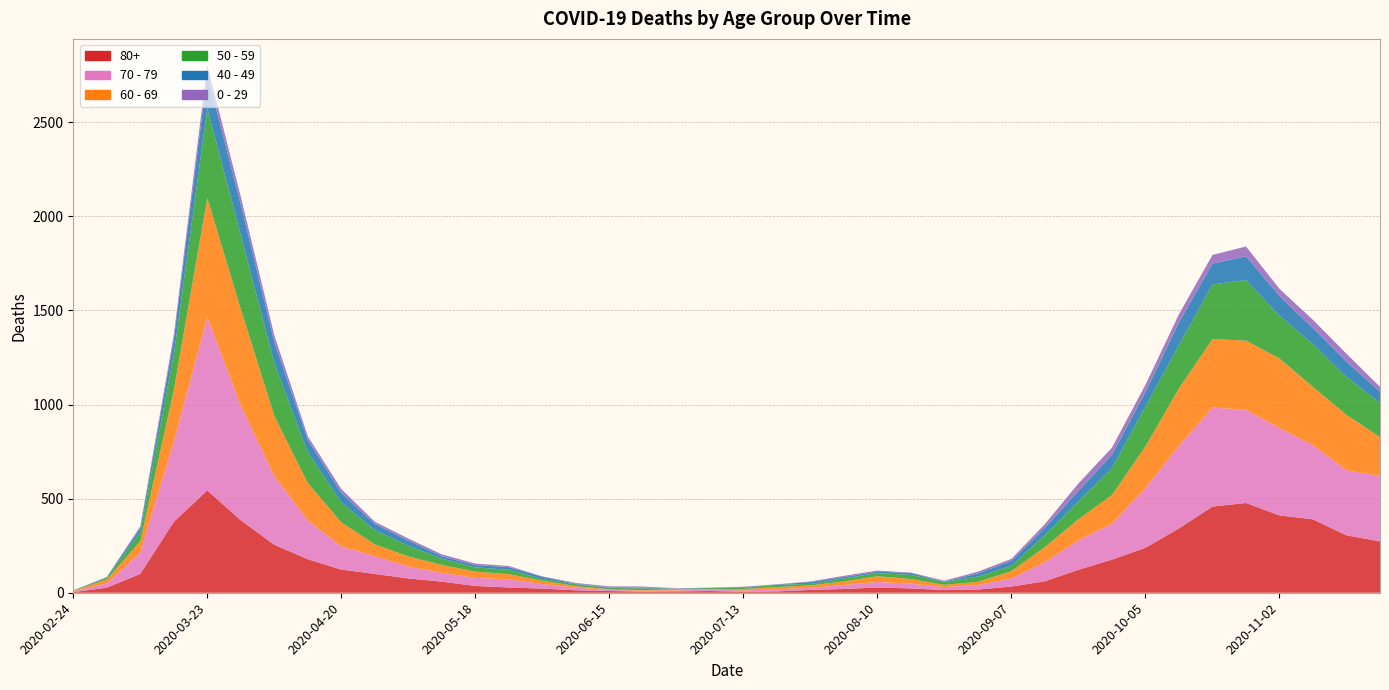

Reading left to right, extract all data points from this chart.

80+: 3	27	100	377	544	385	255	178	123	100	76	59	36	28	22	13	9	6	7	9	5	7	15	20	28	23	14	17	33	61	122	176	239	342	458	477	411	390	305	273
70 - 79: 4	22	113	427	920	608	365	206	123	94	63	47	43	43	24	14	6	5	5	8	7	11	11	21	29	25	16	24	43	102	157	191	318	439	526	495	464	394	346	348
60 - 69: 2	22	61	272	634	514	320	199	128	63	54	42	33	28	18	8	3	3	6	3	8	12	13	19	31	25	12	17	39	80	112	152	221	305	364	368	370	310	294	206
50 - 59: 3	7	48	190	475	392	281	163	106	75	57	33	23	23	9	10	8	9	3	5	6	12	8	16	16	22	15	28	28	64	95	142	212	230	290	322	227	228	202	182
40 - 49: 0	5	21	79	183	163	111	66	51	33	27	13	12	14	12	3	2	5	1	1	4	2	10	8	8	10	2	17	26	38	55	72	76	120	111	126	105	83	80	60
0 - 29: 1	0	10	25	47	42	36	19	20	12	11	10	8	6	2	4	6	5	2	1	2	1	3	6	6	2	5	9	11	20	40	38	39	44	46	52	38	45	43	25